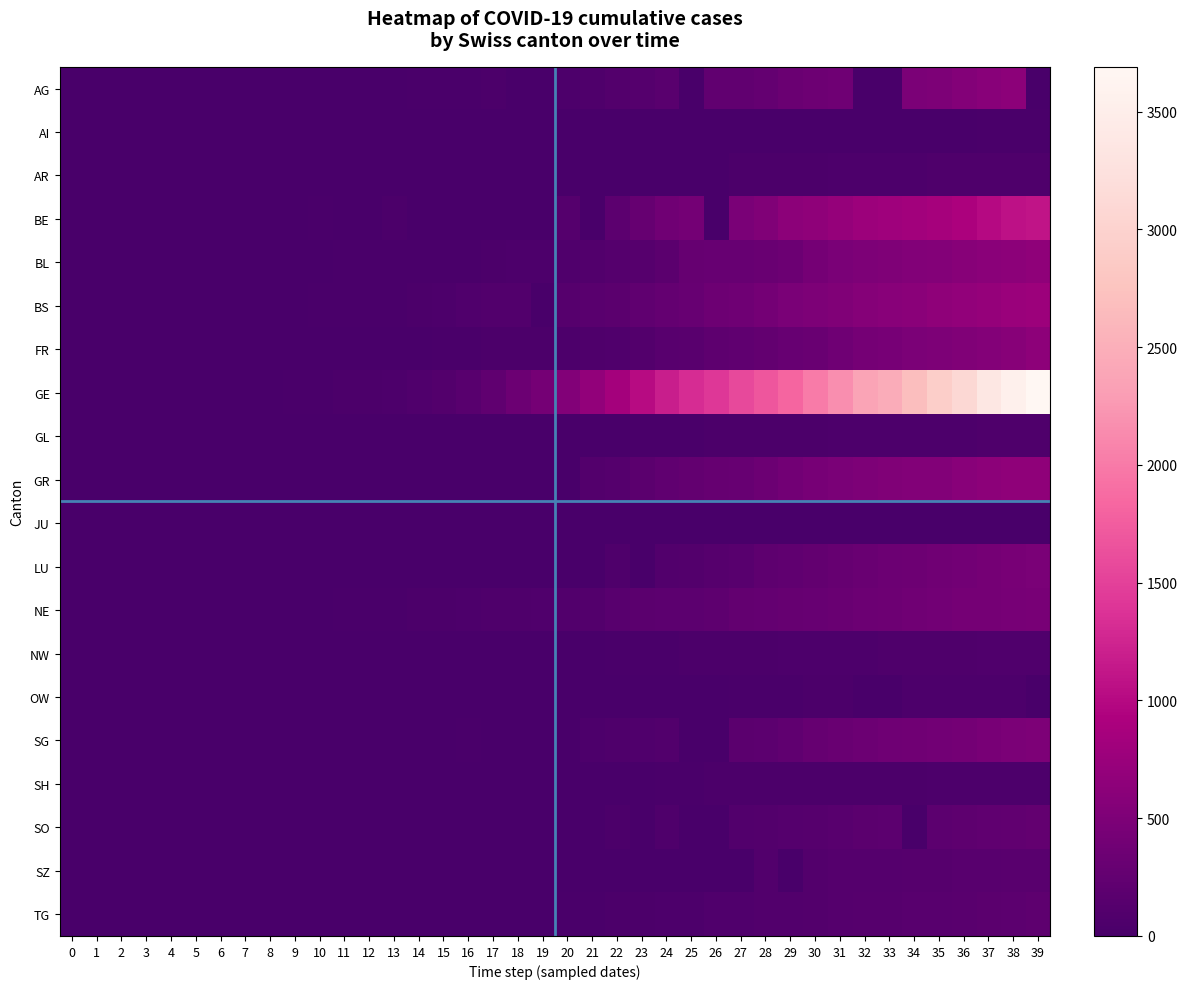

What is the spread (max minus min) of values at 3?

4